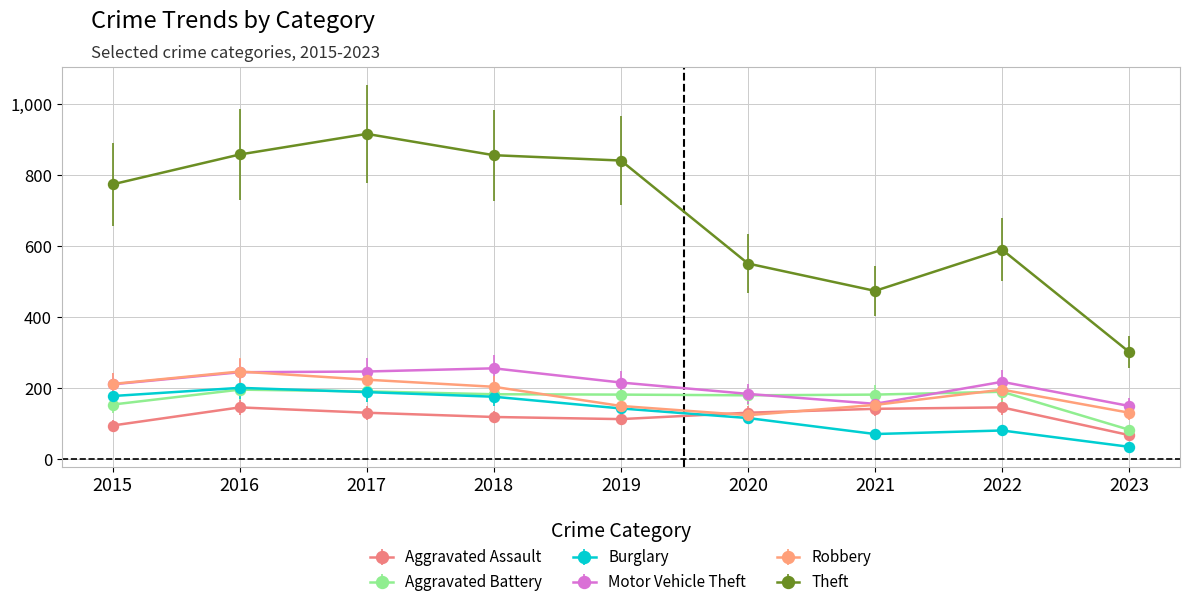

What is the total value across all series at 2015?

1624